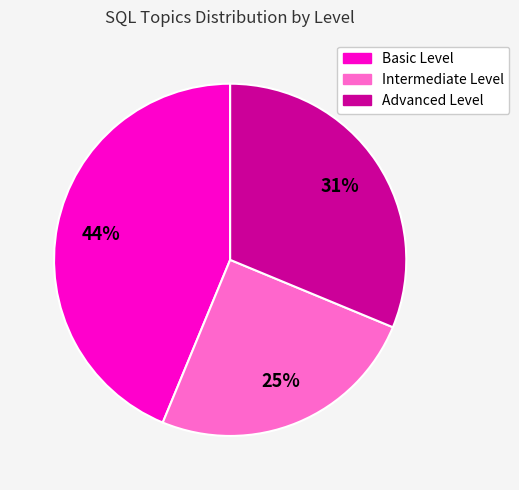

Rank the categories by value from lowest to highest.

Intermediate Level, Advanced Level, Basic Level